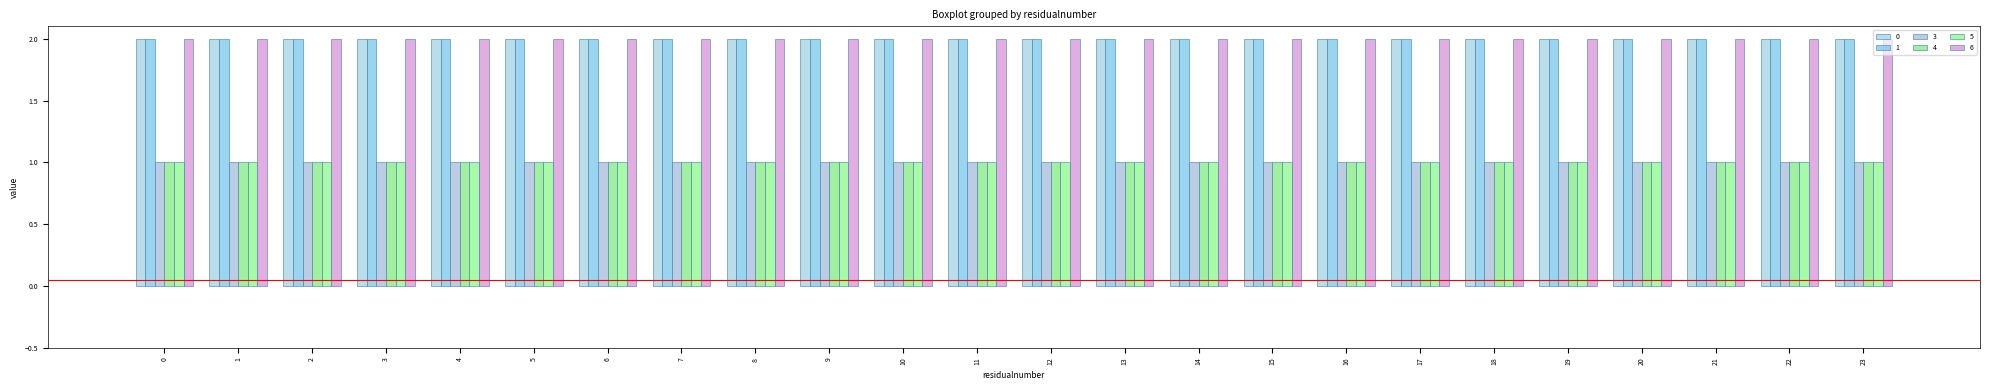

What is the maximum value for 1?

2